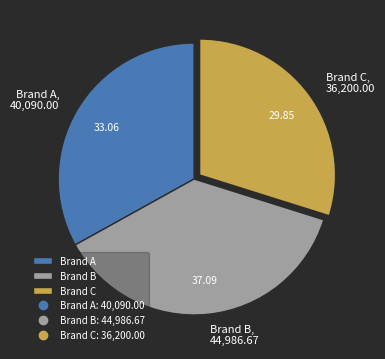

Which slice is the largest?

Brand B